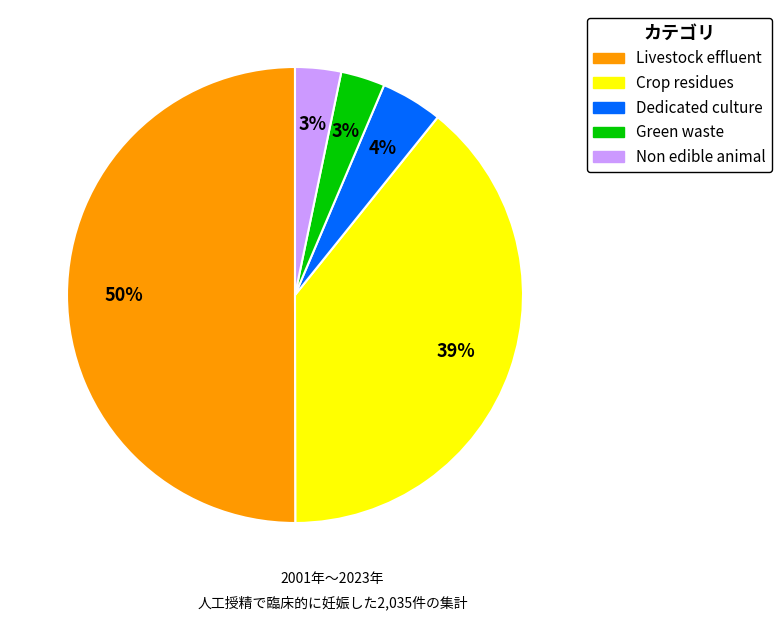

Does Non edible animal represent more than half of the total?

No